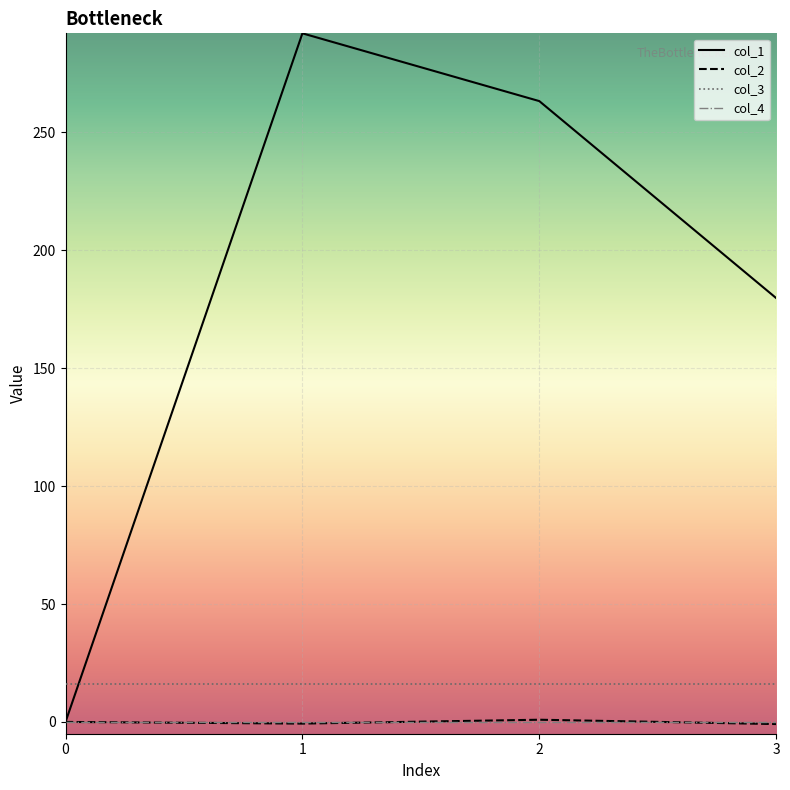

Which series has the largest range (max minus min)?

col_1